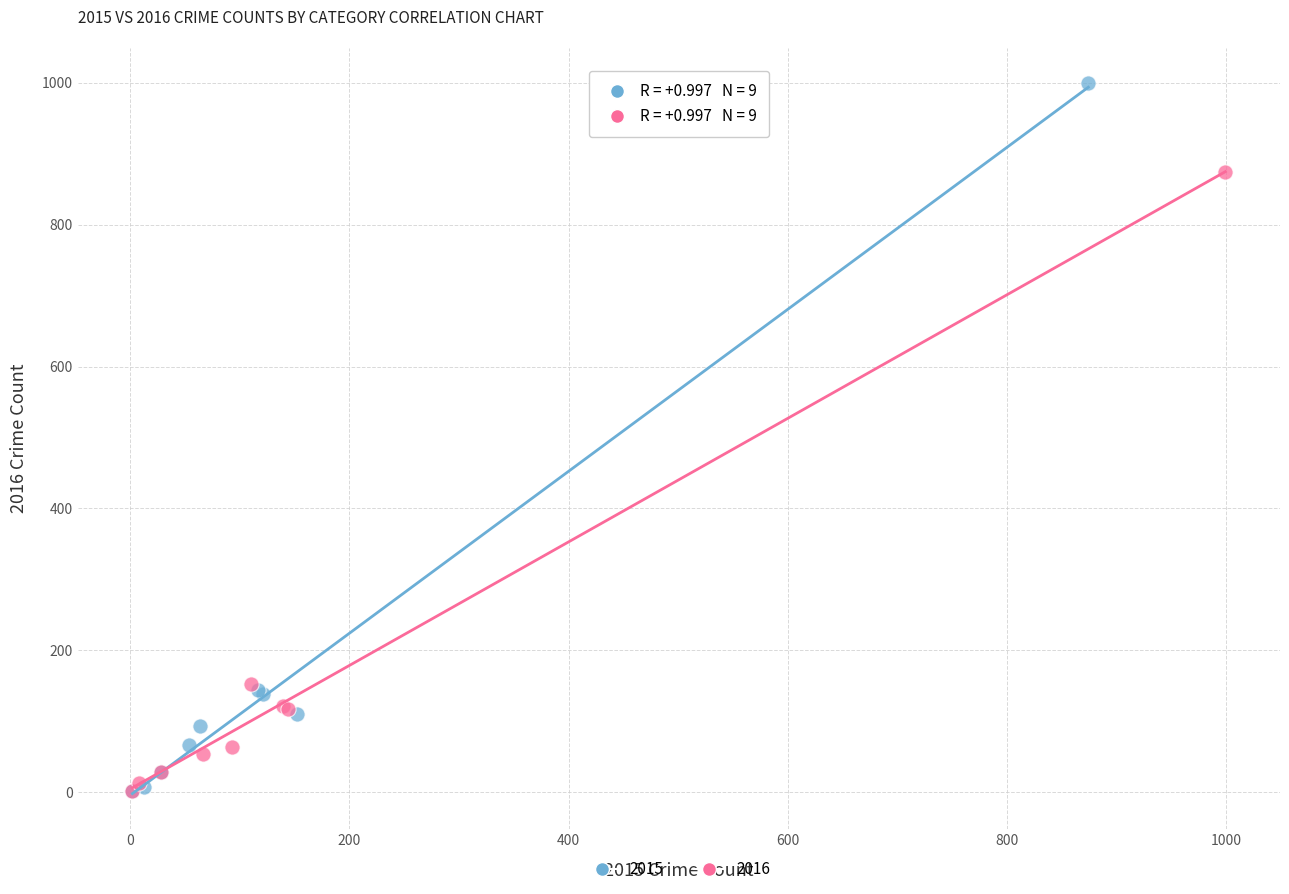

Which series reaches the maximum Y coordinate?

2015